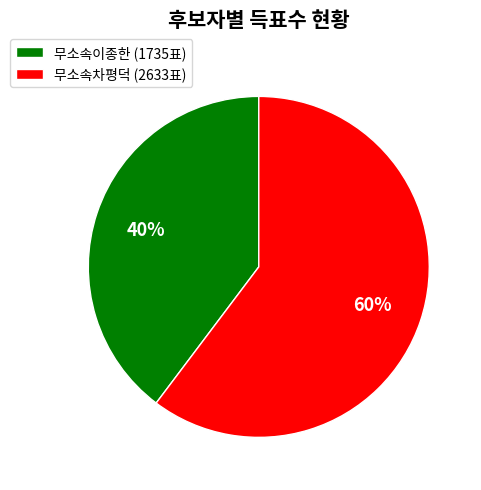

To the nearest percent, what percentage of the pie is 무소속이종한 (1735표)?

40%